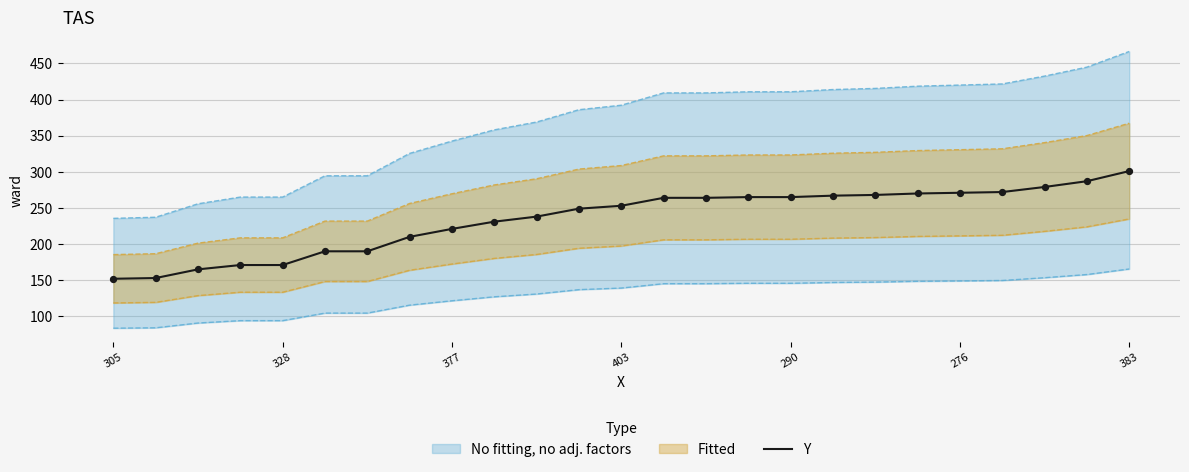

The Y series shows 152 at 305. True or false?

True